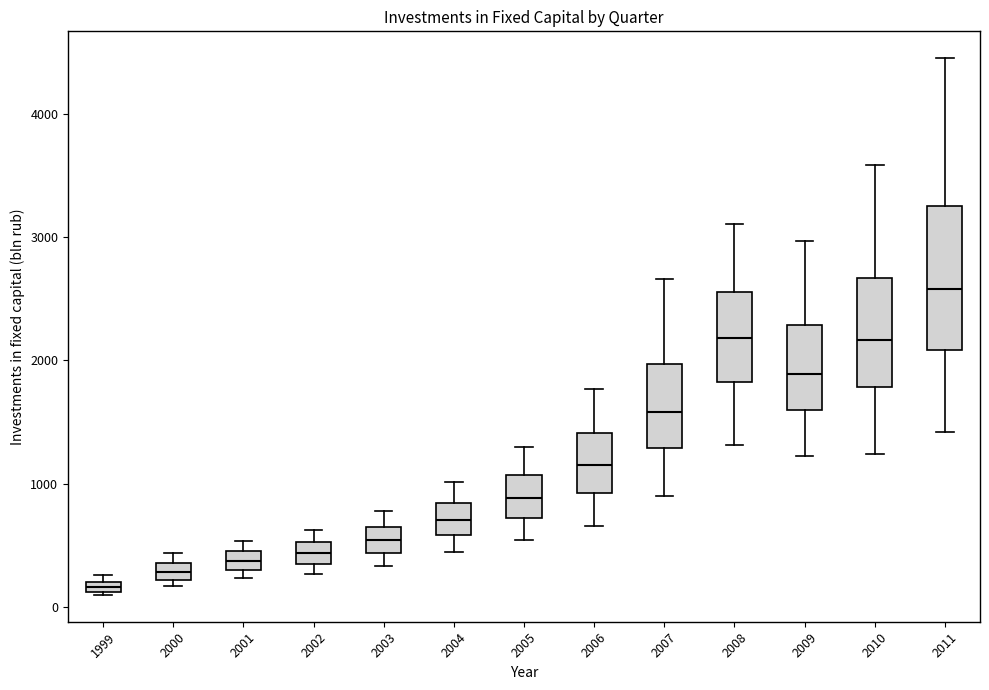

Comparing the boxes themselves (not the whiskers), which one is the tallest?

2011